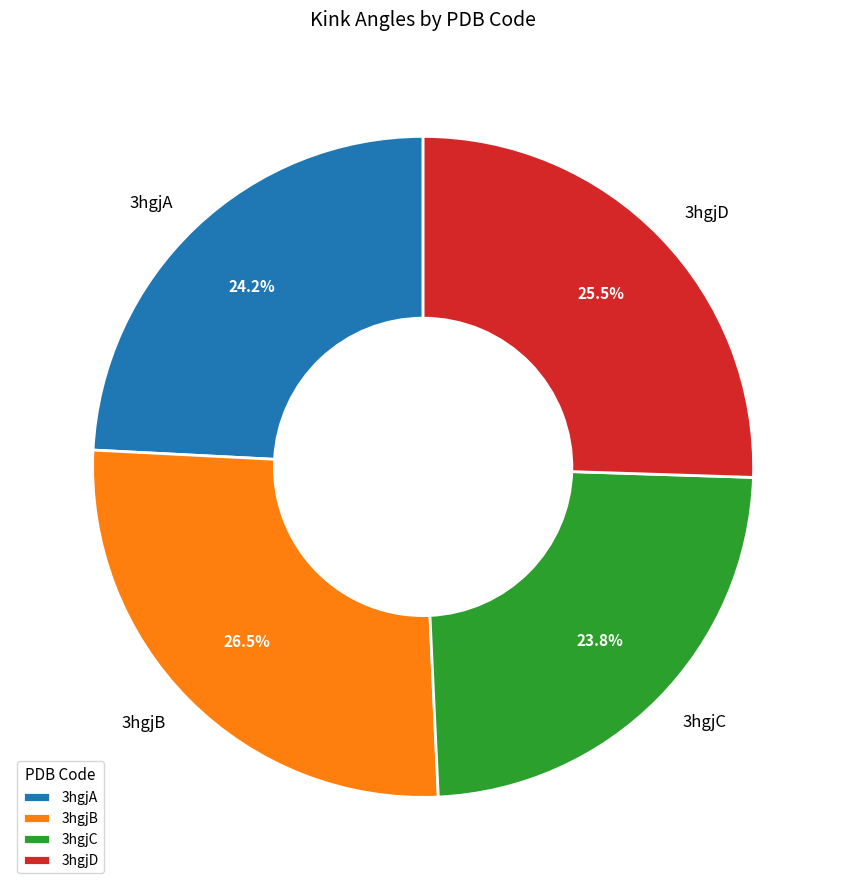

Which category has the biggest portion of the pie?

3hgjB